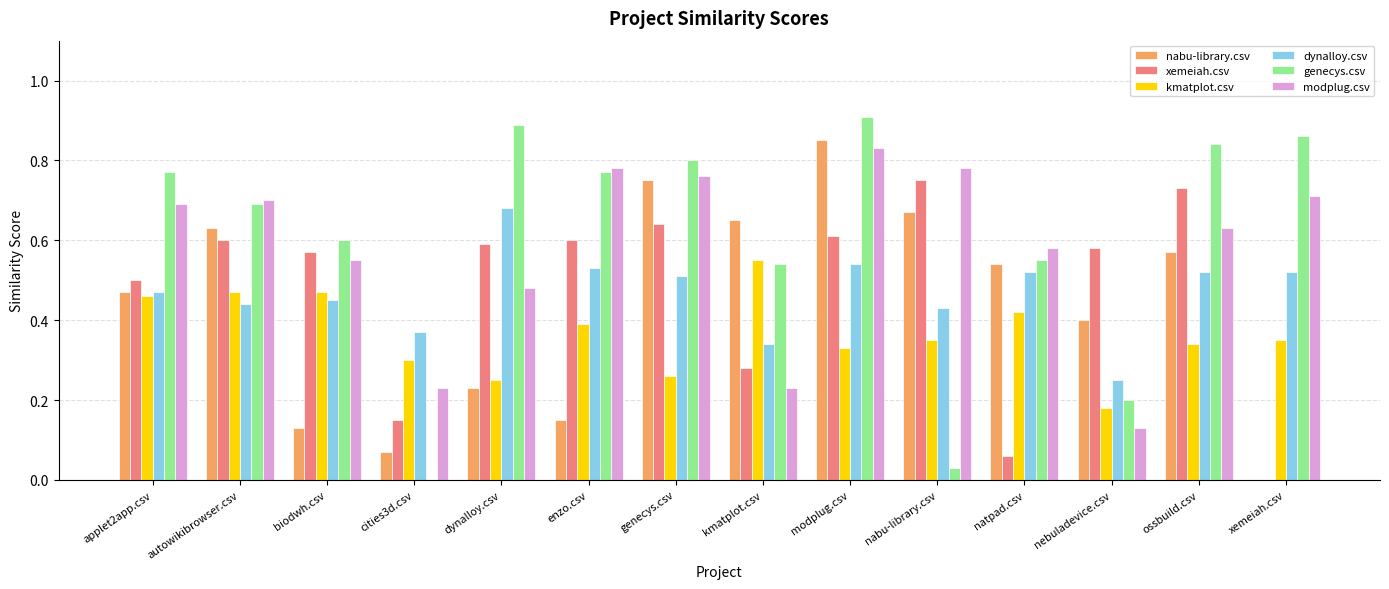

What is the sum of the nabu-library.csv values at modplug.csv and applet2app.csv?

1.3